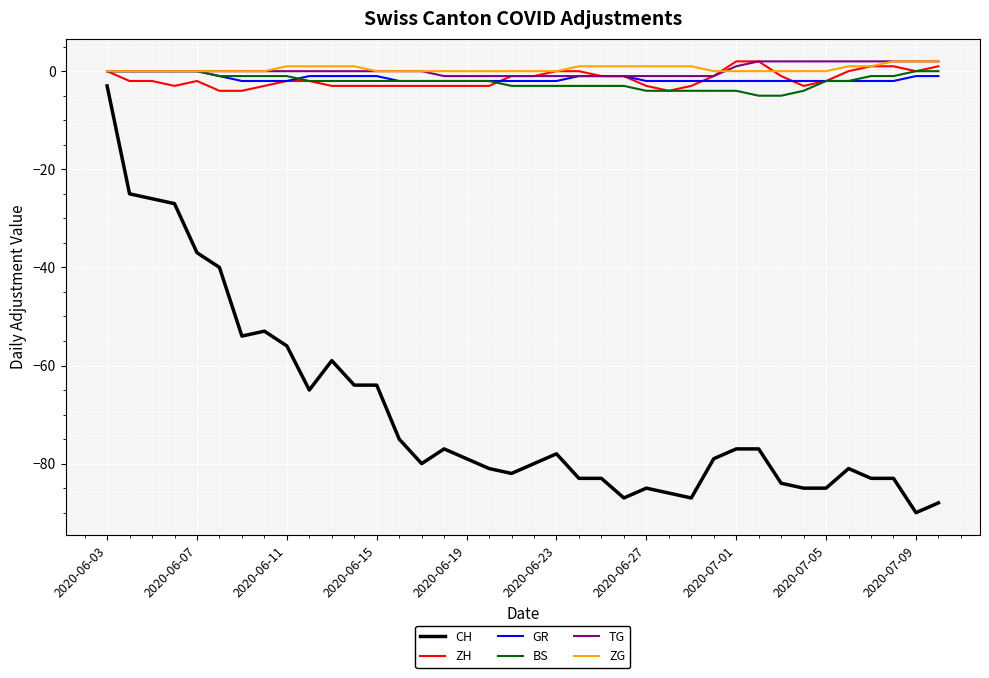

What is the smallest value displayed?

-90